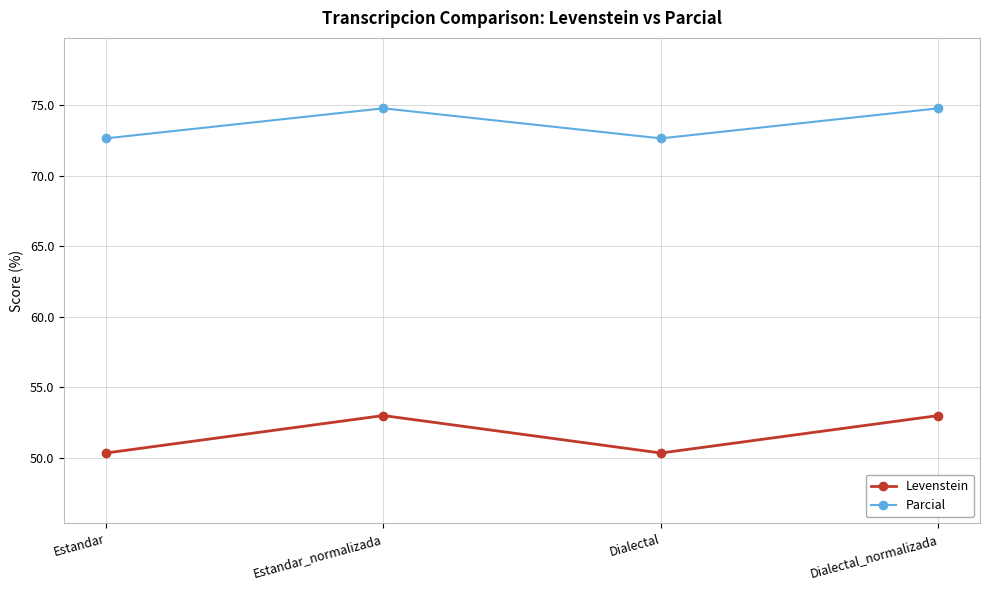

True or false: Parcial and Levenstein intersect in this chart.

False